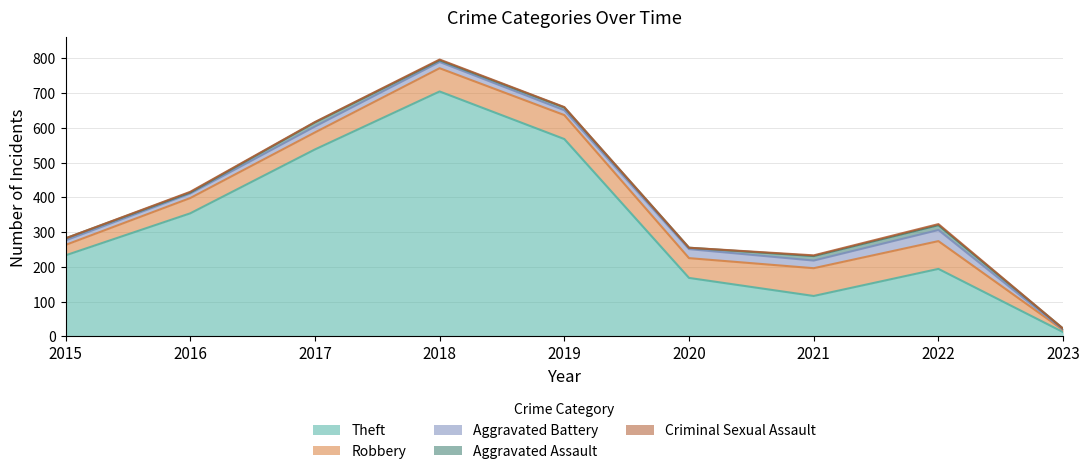

List the labels in order of Aggravated Assault value, smallest first.

2016, 2023, 2020, 2018, 2015, 2019, 2017, 2021, 2022